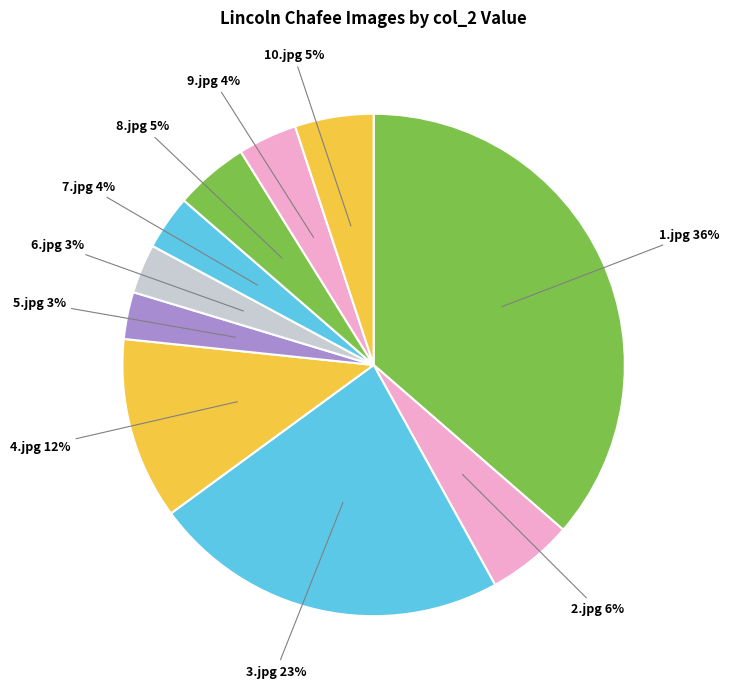

Is 7.jpg the majority of the pie?

No